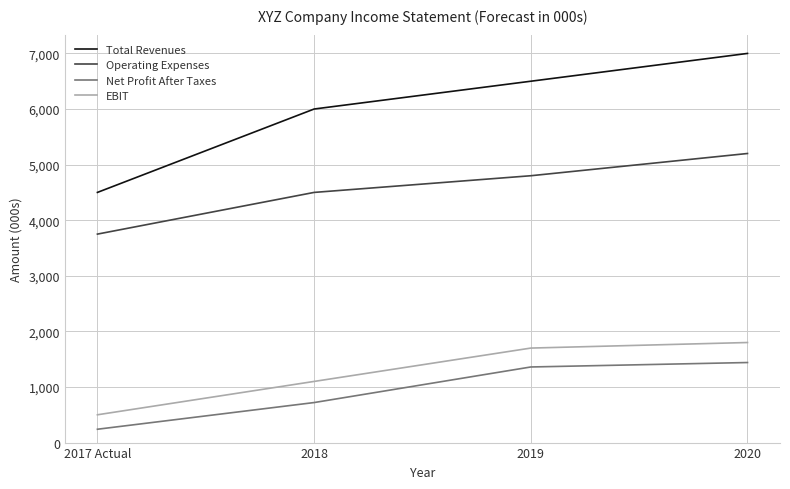

Rank the series by their maximum value, from highest to lowest.

Total Revenues, Operating Expenses, EBIT, Net Profit After Taxes